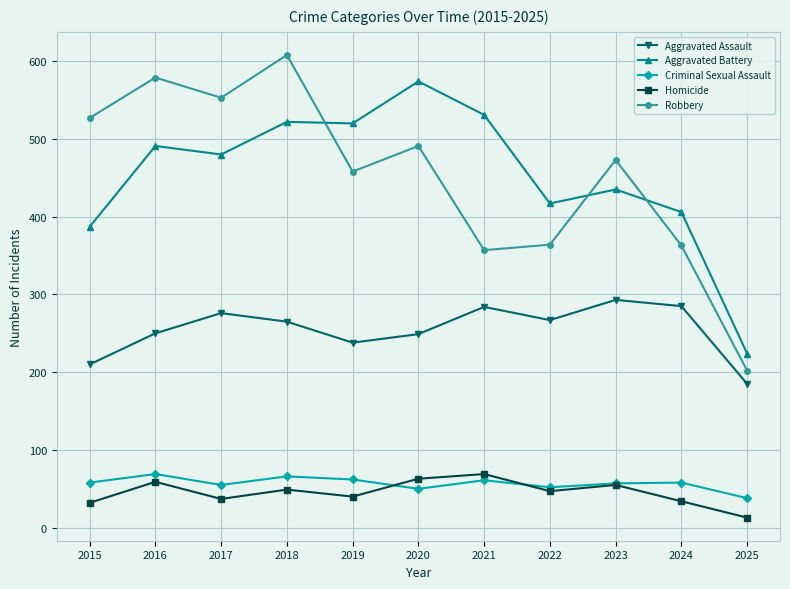

Which category has the highest value in the Homicide series?

2021